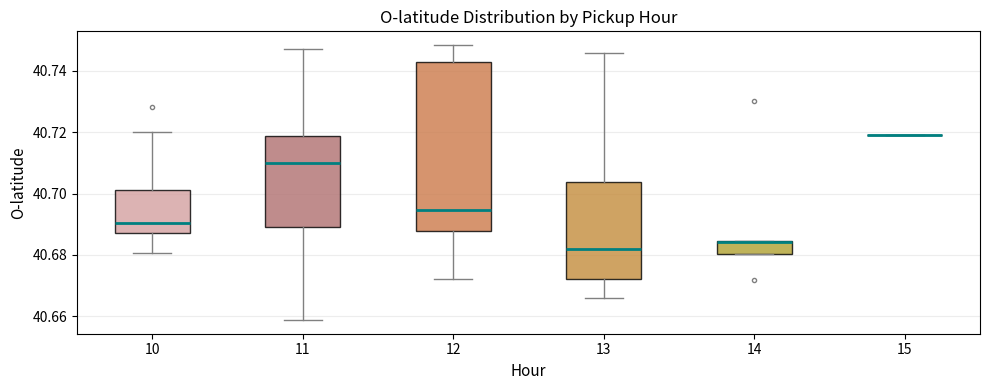

Comparing the boxes themselves (not the whiskers), which one is the tallest?

12